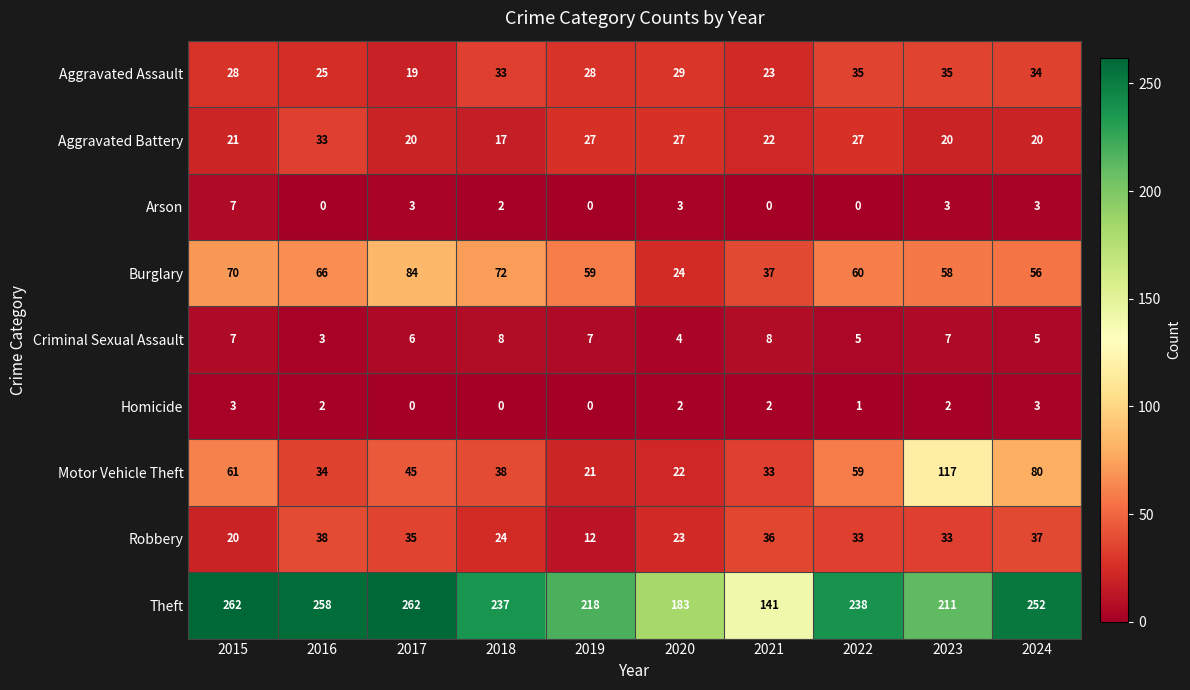

Is it true that Homicide equals 1 at 2019?

False